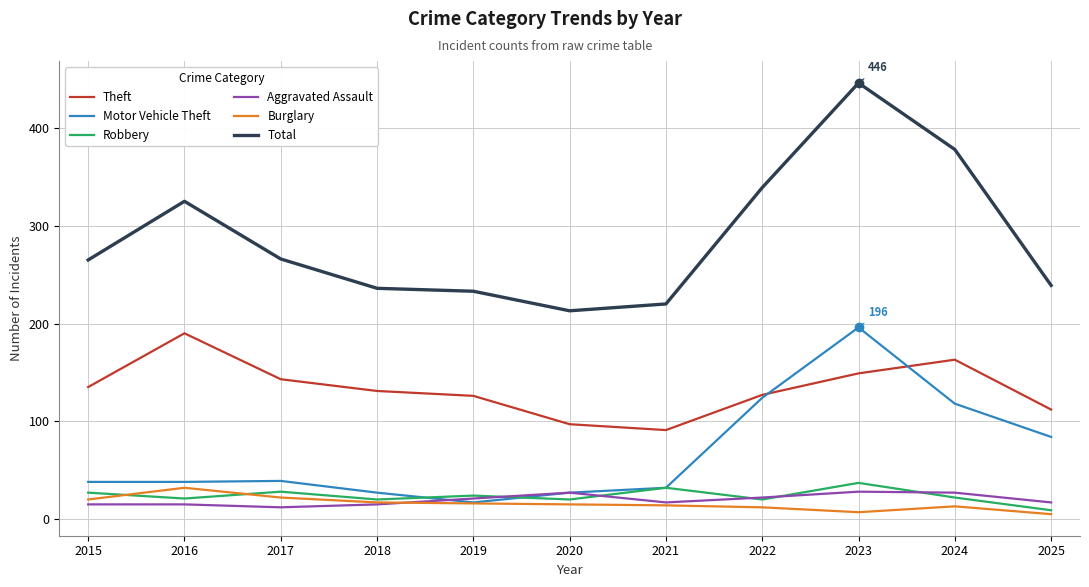

What is the difference between the Total values at 2018 and 2022?

103